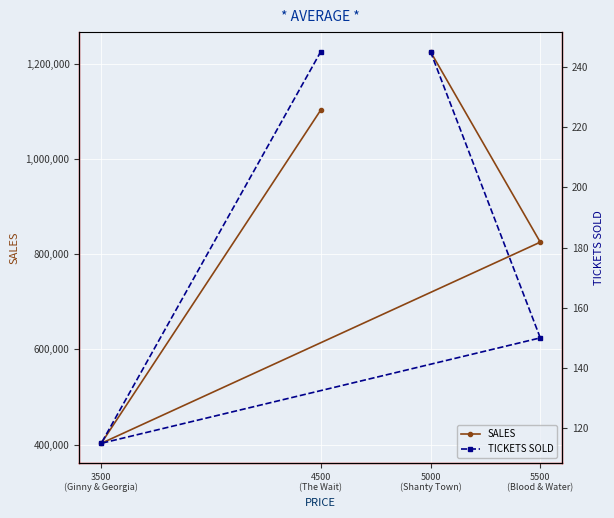

Between 5500
(Blood & Water) and 3500
(Ginny & Georgia), which series saw the biggest shift?

SALES